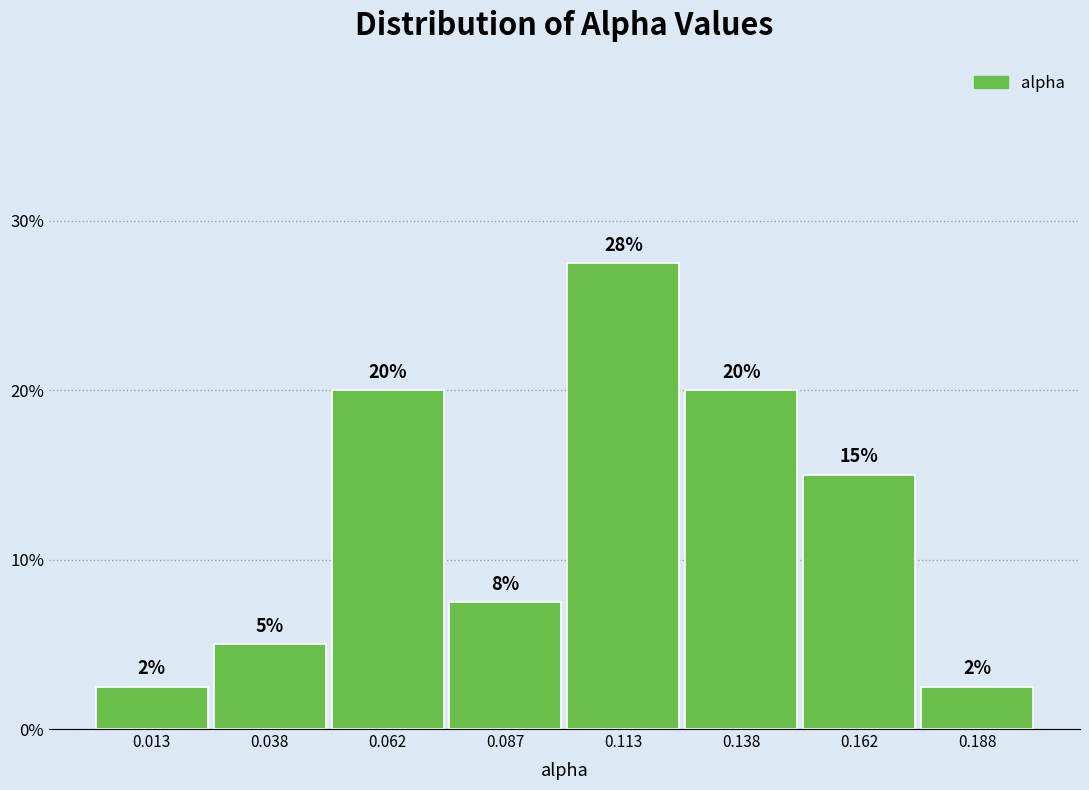

Over which range of the x-axis is the bar tallest?

0.100 to 0.125